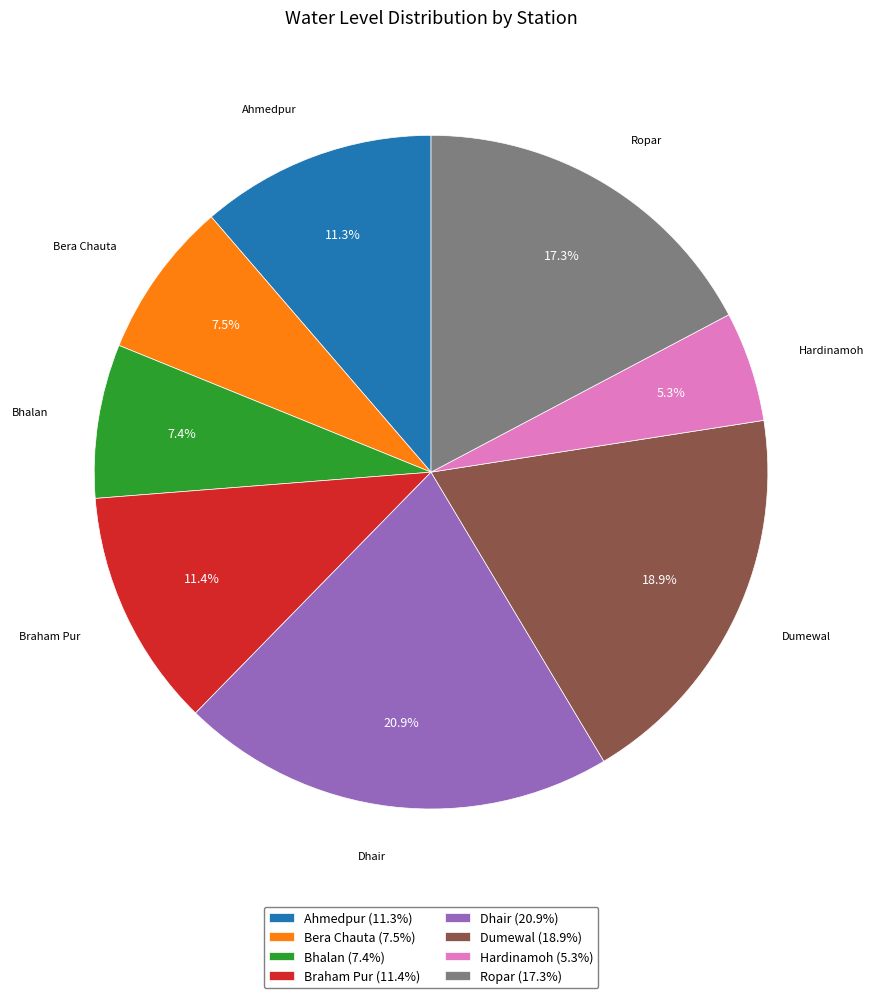

Which slice is the smallest?

Hardinamoh